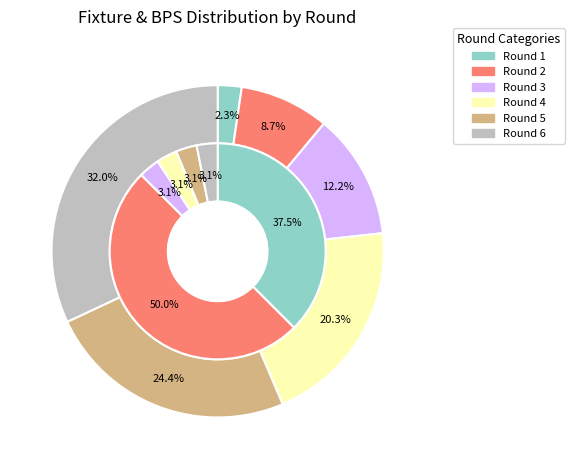

Which has a higher value, Round 6 or Round 2?

Round 6